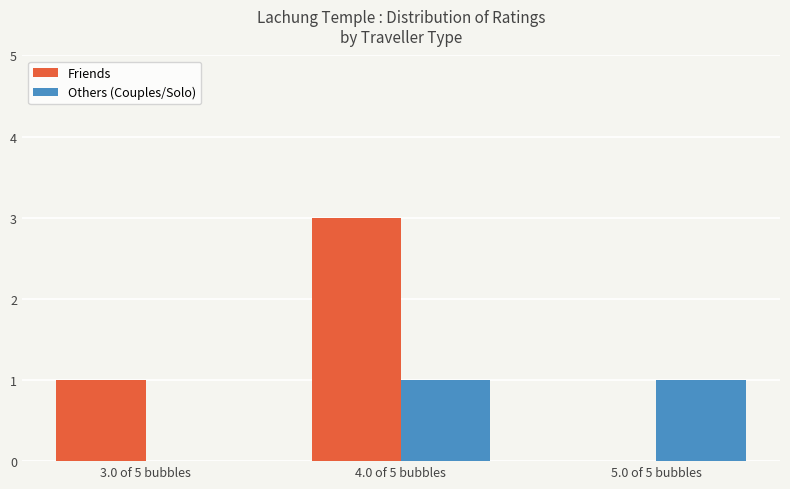

How many Friends values are between 0 and 3?

3